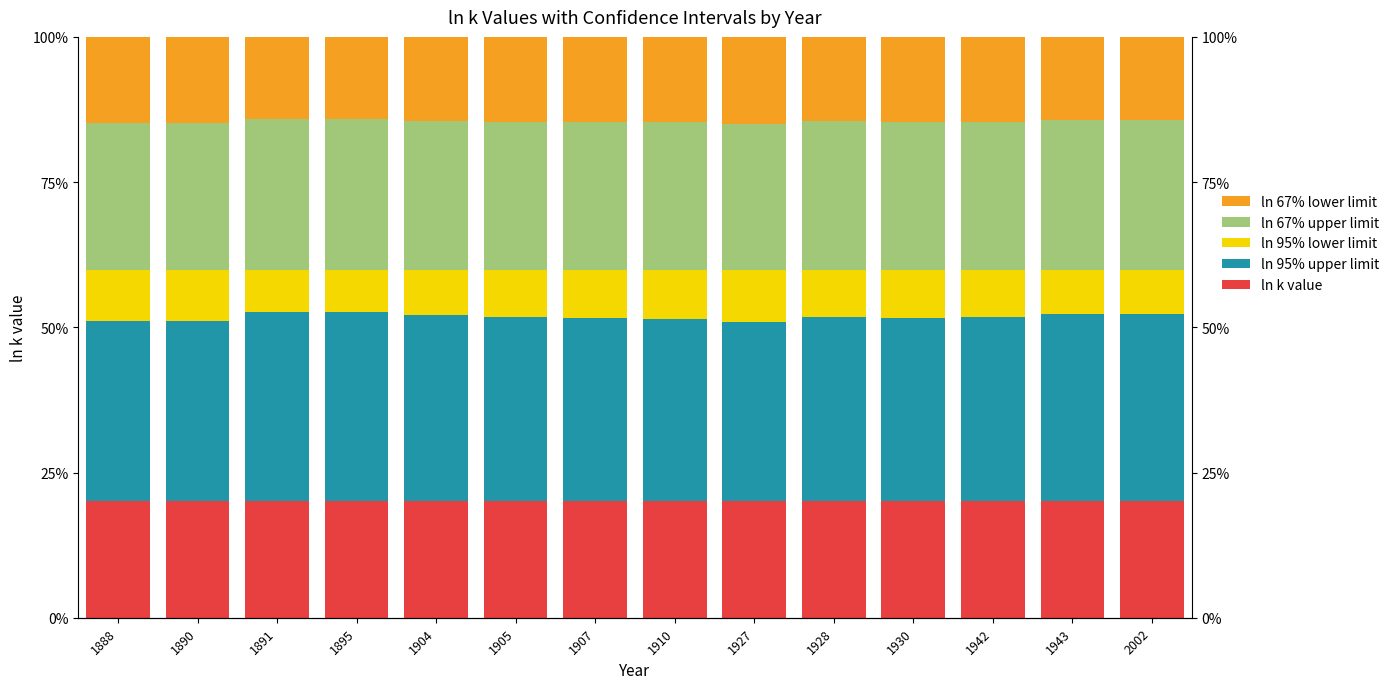

What are all the series names shown in the legend?

ln k value, ln 95% upper limit, ln 95% lower limit, ln 67% upper limit, ln 67% lower limit